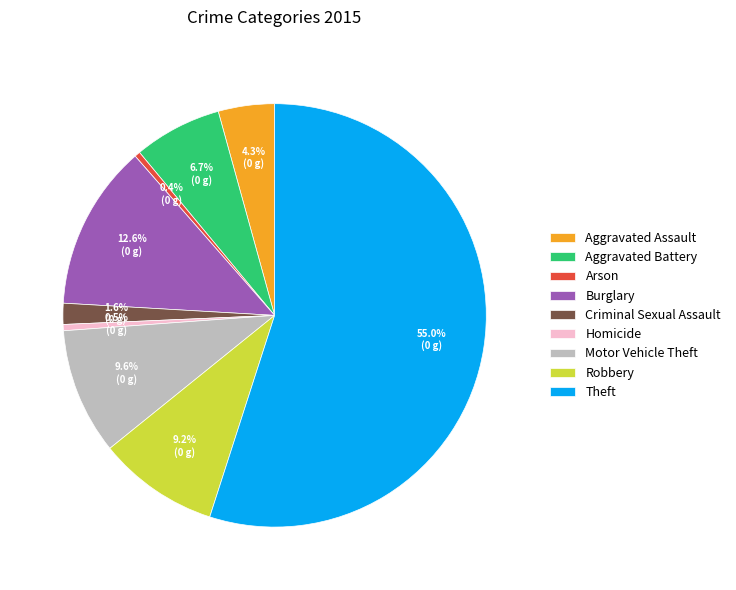

Which slice is the largest?

Theft